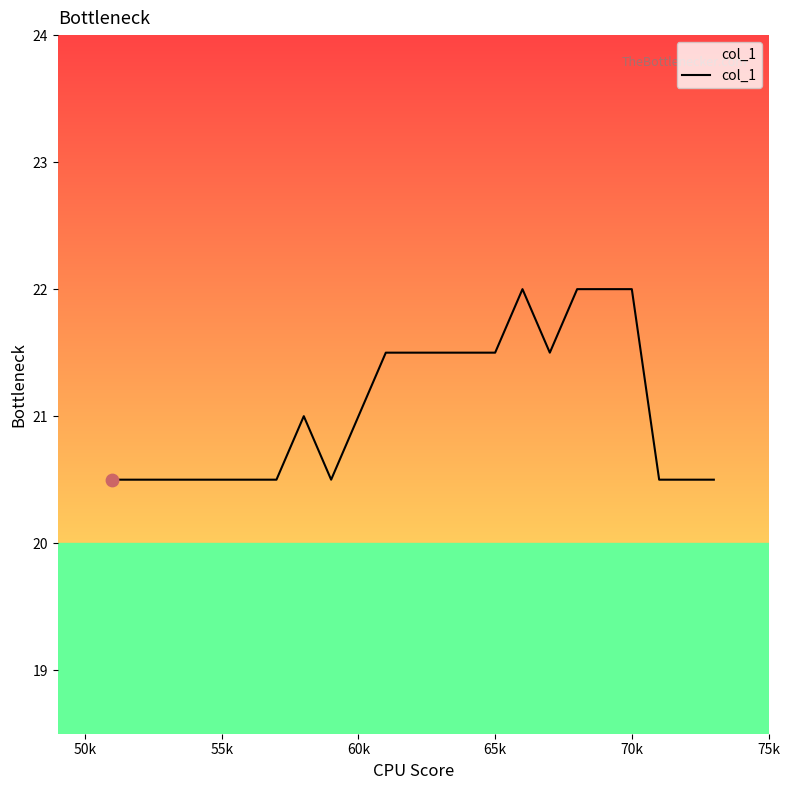

What is the smallest value displayed?

20.5